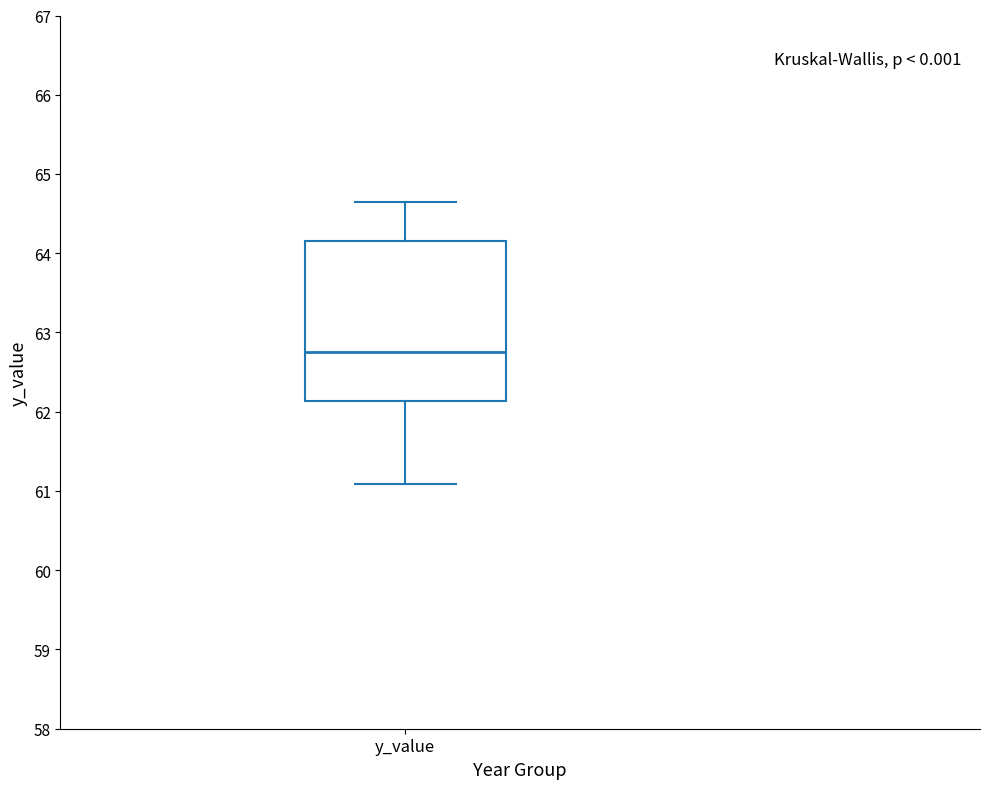

Transcribe this box plot: give where the median line is, the range the box spans, and where the two whiskers end, as read against the y-axis. The values are not printed on the chart, so give them approximately, as read against the axis.

median 62.8, box 62.1 to 64.2, whiskers 61.1 to 64.6